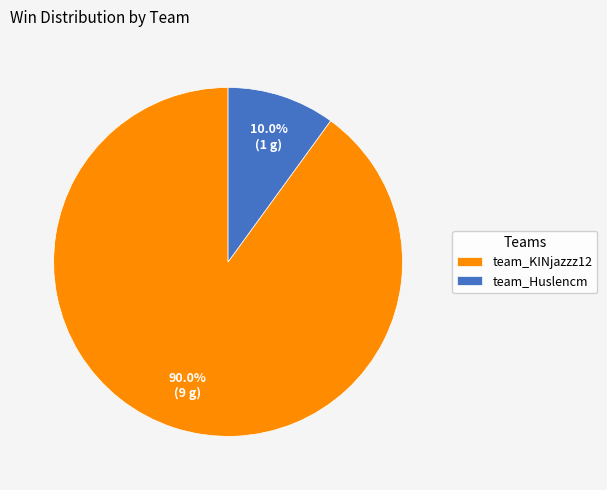

What percentage is the team_KINjazzz12 slice, to the nearest percent?

90%